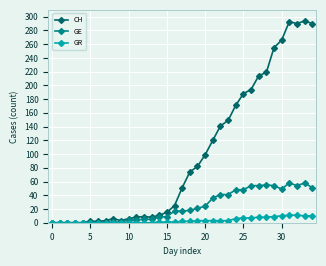

At how many categories does at least one series exceed 239?

6